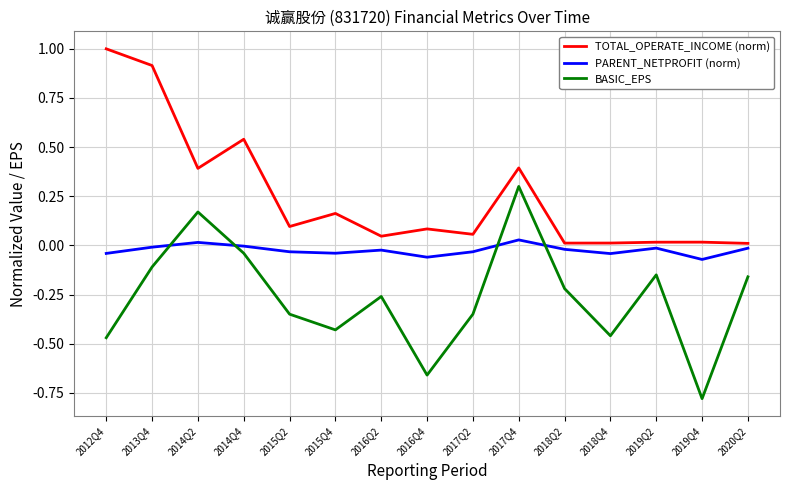

What are all the series names shown in the legend?

TOTAL_OPERATE_INCOME (norm), PARENT_NETPROFIT (norm), BASIC_EPS